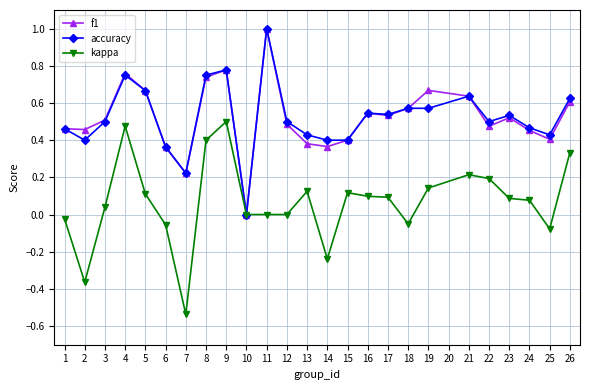

The f1 series shows 0.4 at 25. True or false?

True